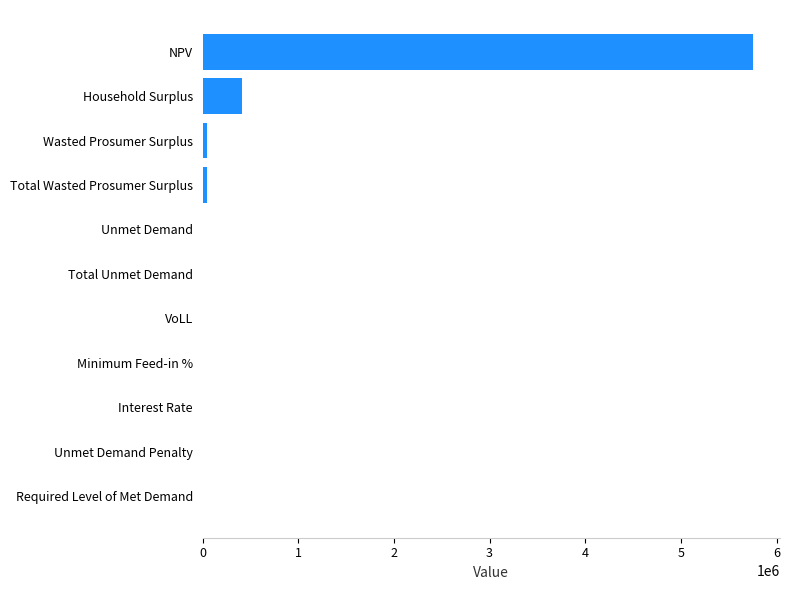

The chart shows a value of 0.0 at Required Level of Met Demand. True or false?

True